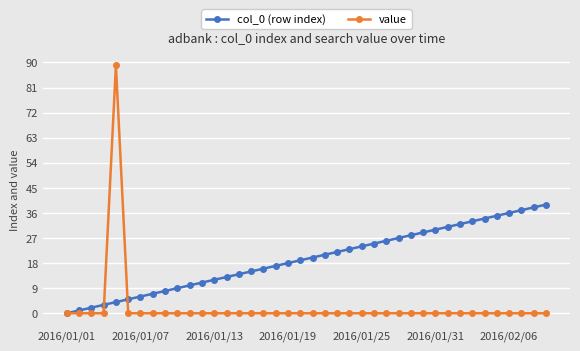

Rank the series by their maximum value, from highest to lowest.

value, col_0 (row index)